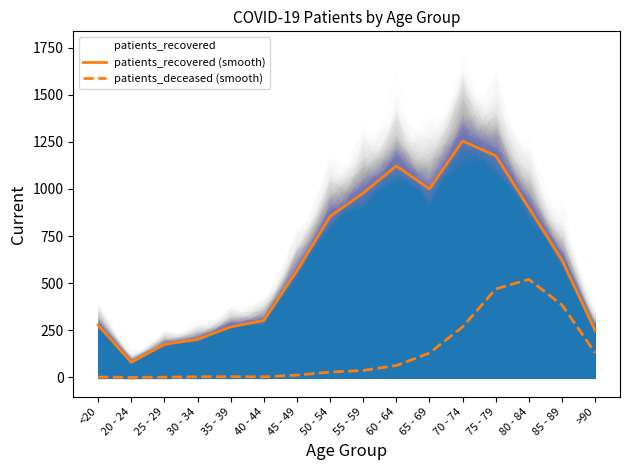

True or false: patients_deceased (smooth) and patients_recovered (smooth) intersect in this chart.

False